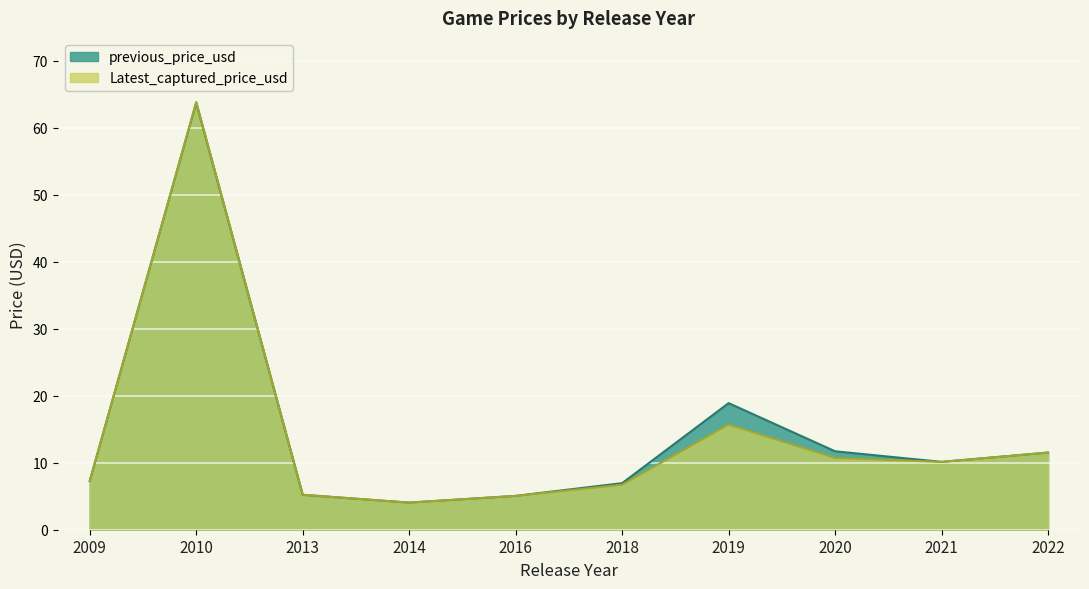

Which series changed the most between 2016 and 2022?

Latest_captured_price_usd